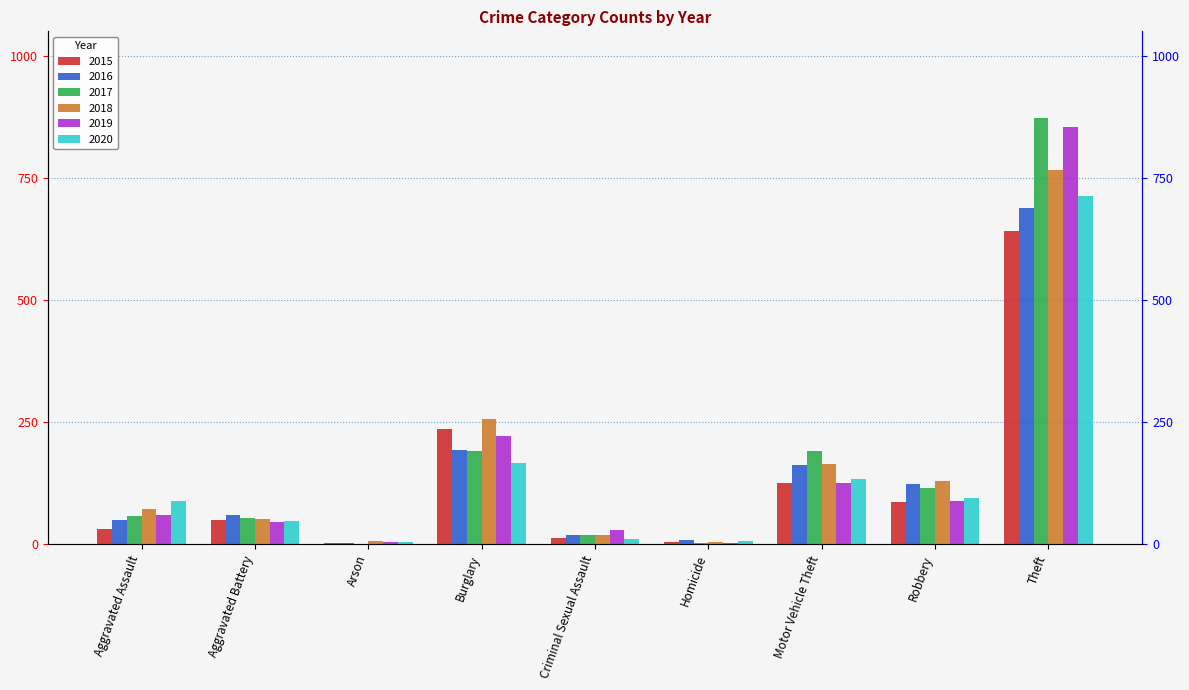

At which label does 2017 reach its peak?

Theft